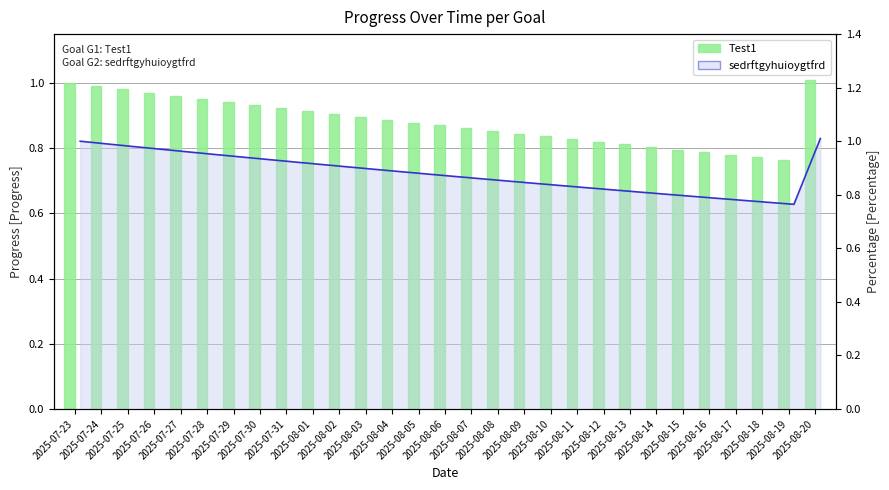

What is the difference between the maximum and second lowest values in the sedrftgyhuioygtfrd (line) series?

0.2